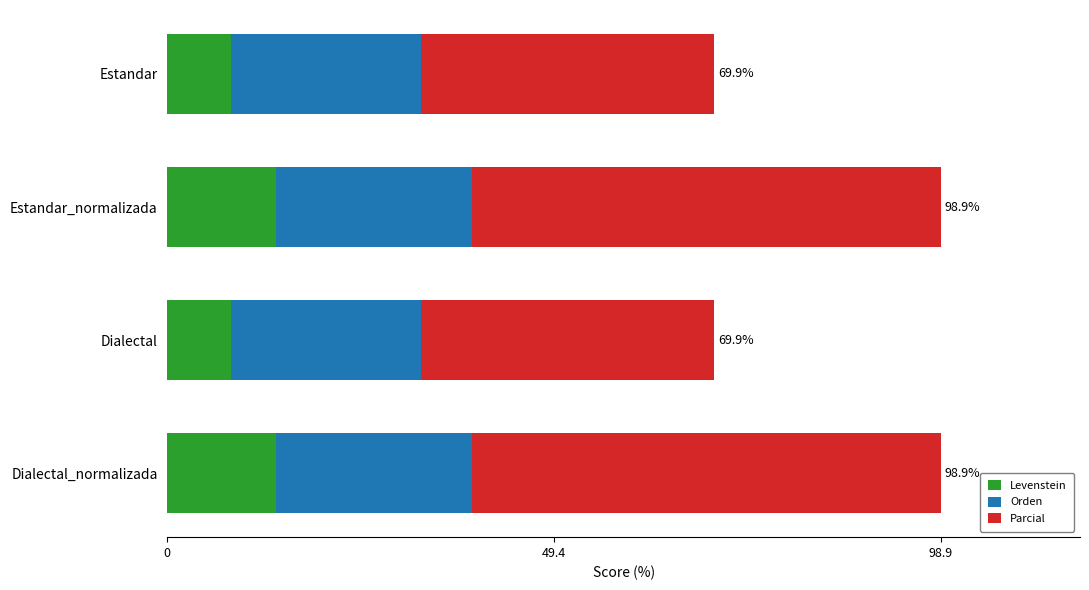

What is the difference between the second highest and minimum values in the Levenstein series?

5.7